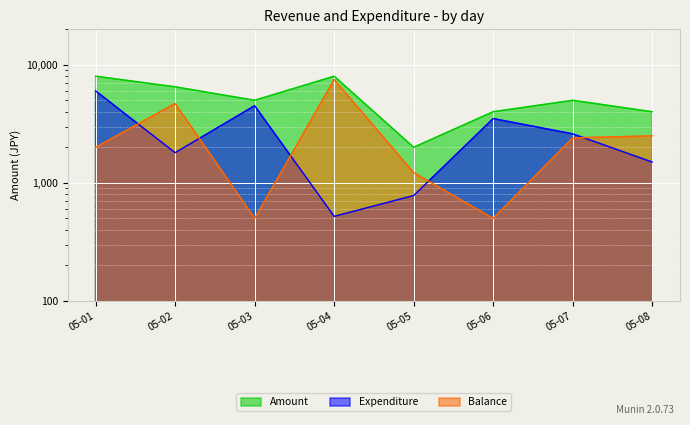

Which series changed the most between 05-01 and 05-06?

Amount